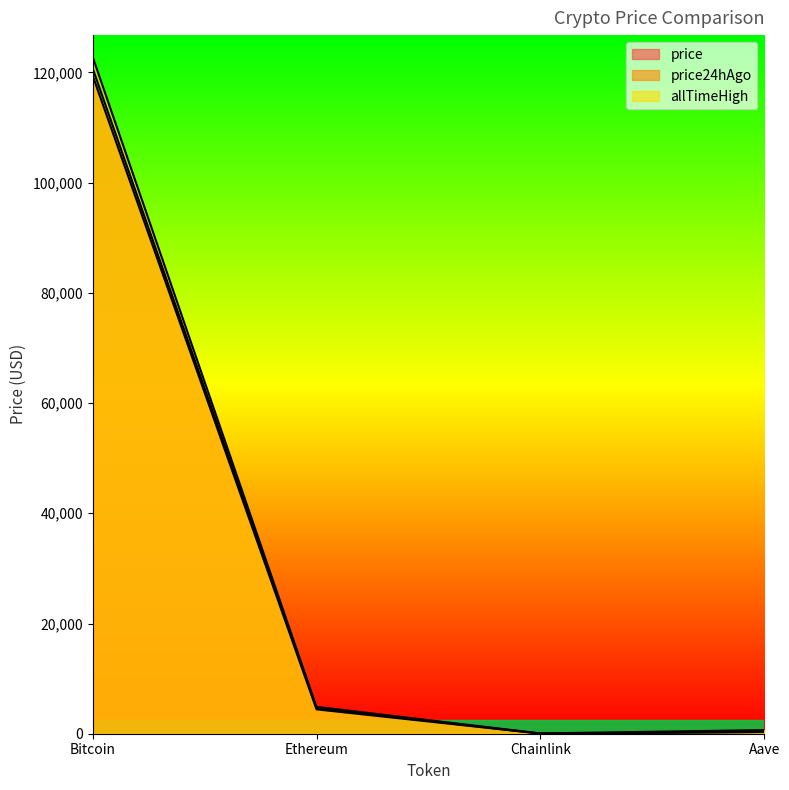

Which category has the lowest value in the price24hAgo series?

Chainlink